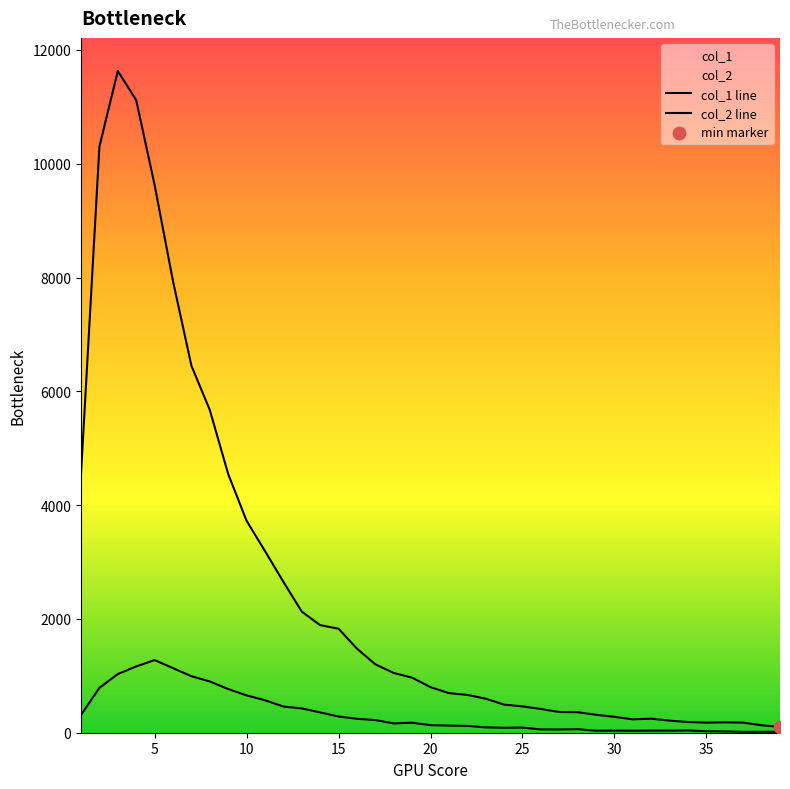

Which series contains the lowest Y value?

col_2 line